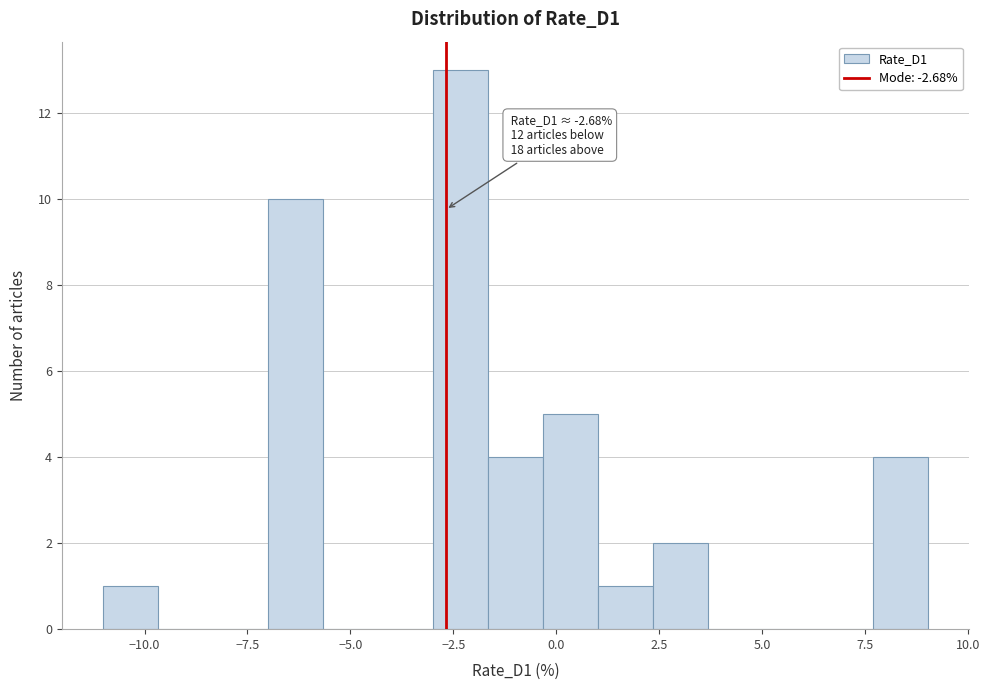

Around what value on the x-axis is the tallest bar? Give the approximate position of its centre, as read against the axis.

-2.5